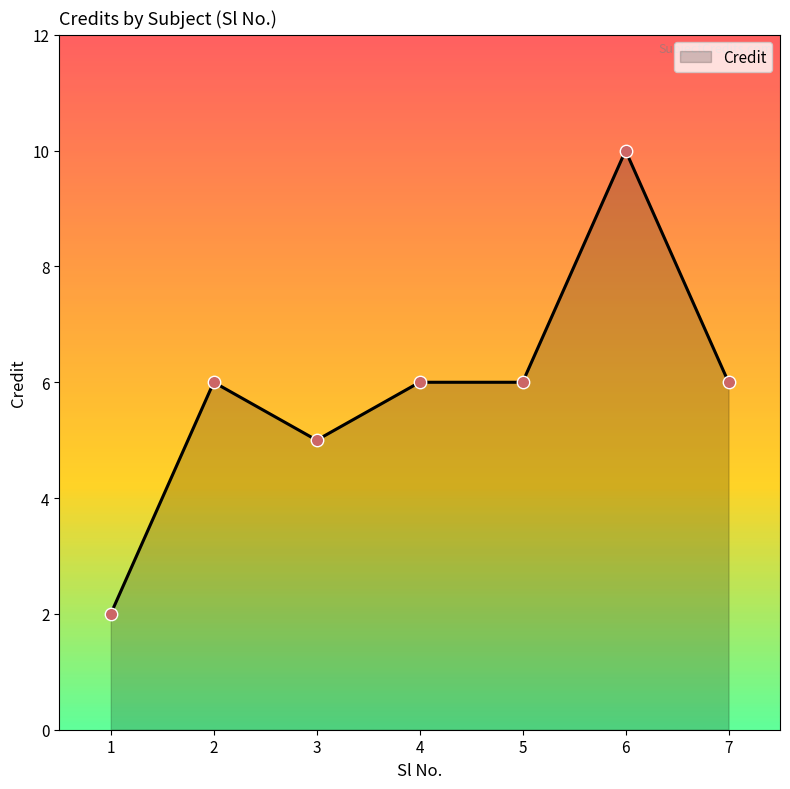

Between 7 and 1, which is larger?

7